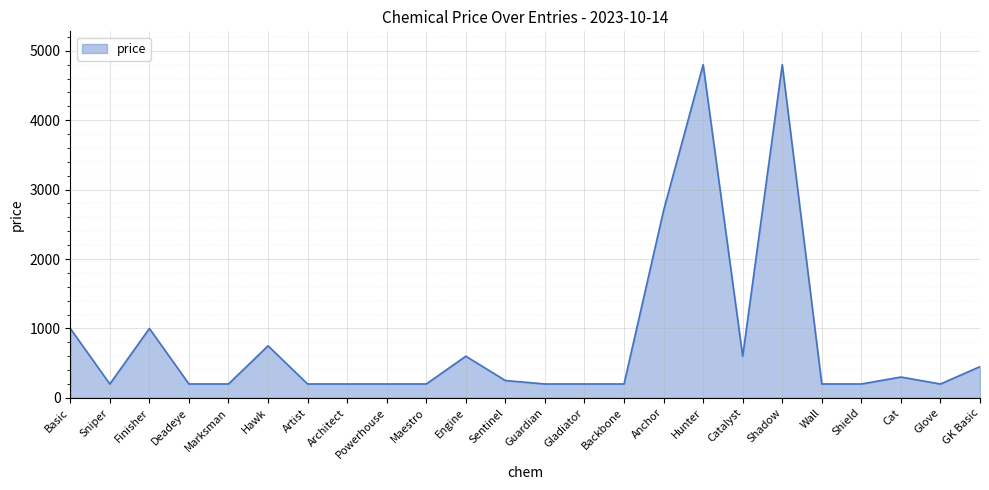

Reading left to right, what are all the values shown in this chart?

1000	200	1000	200	200	750	200	200	200	200	600	250	200	200	200	2700	4800	600	4800	200	200	300	200	450